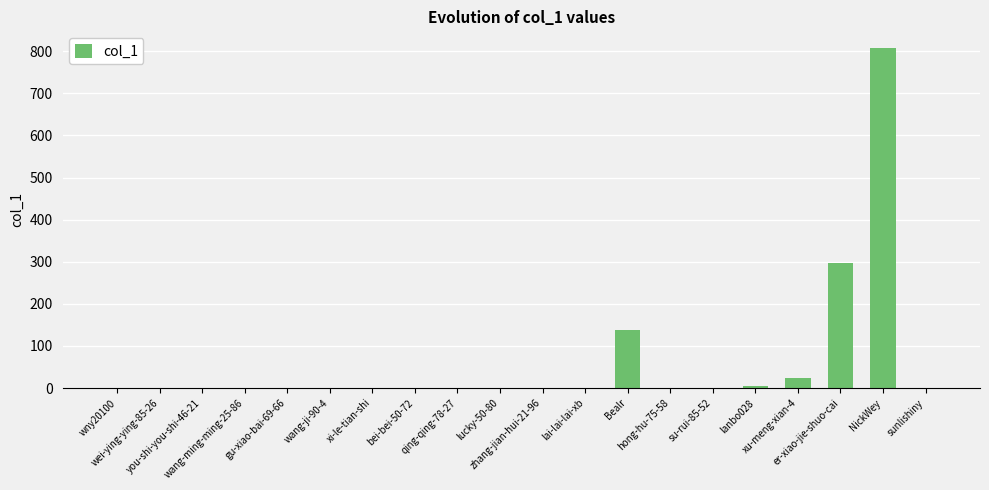

What is the maximum value shown in the chart?

807